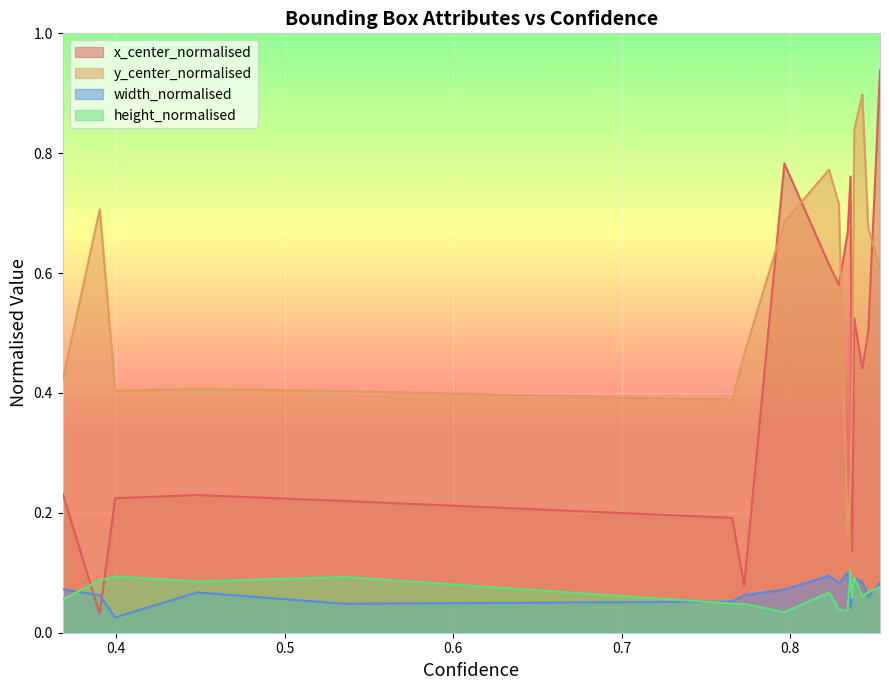

True or false: width_normalised has more than 2 interior local peaks.

True